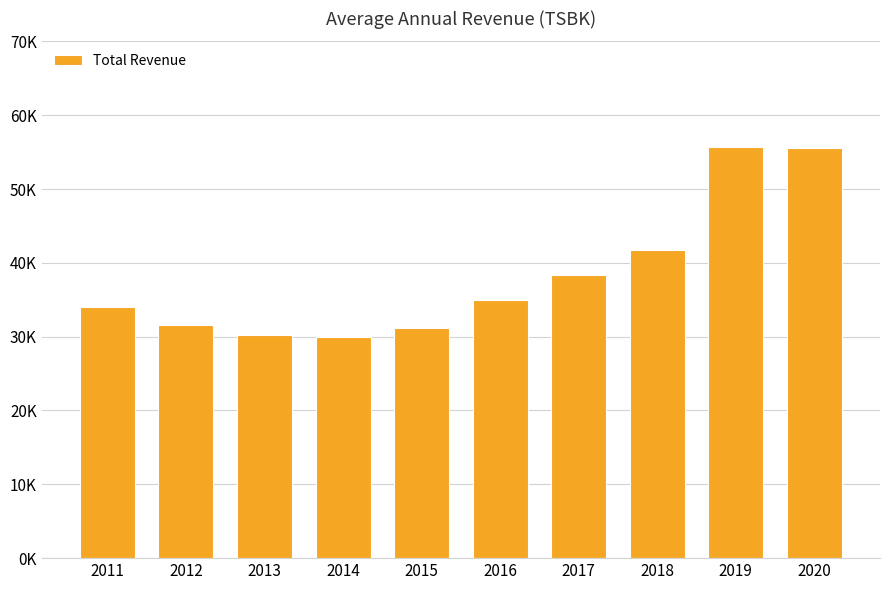

Does the chart contain any negative values?

No